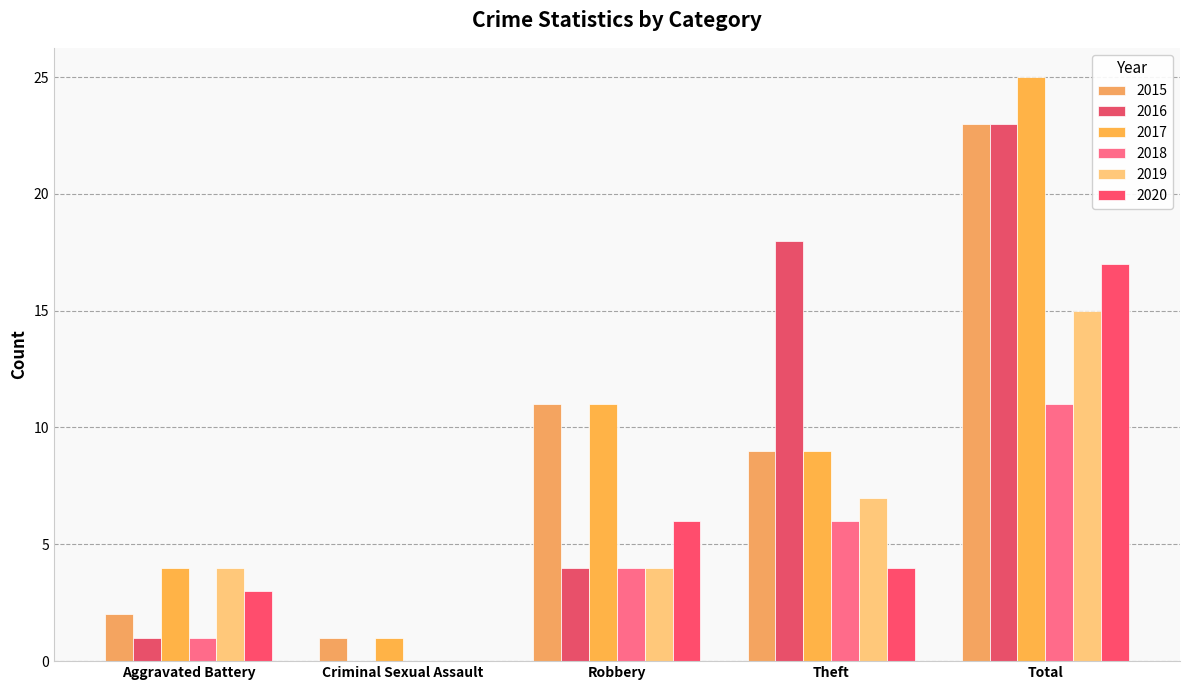

The value of 2017 at Total is 25. True or false?

True